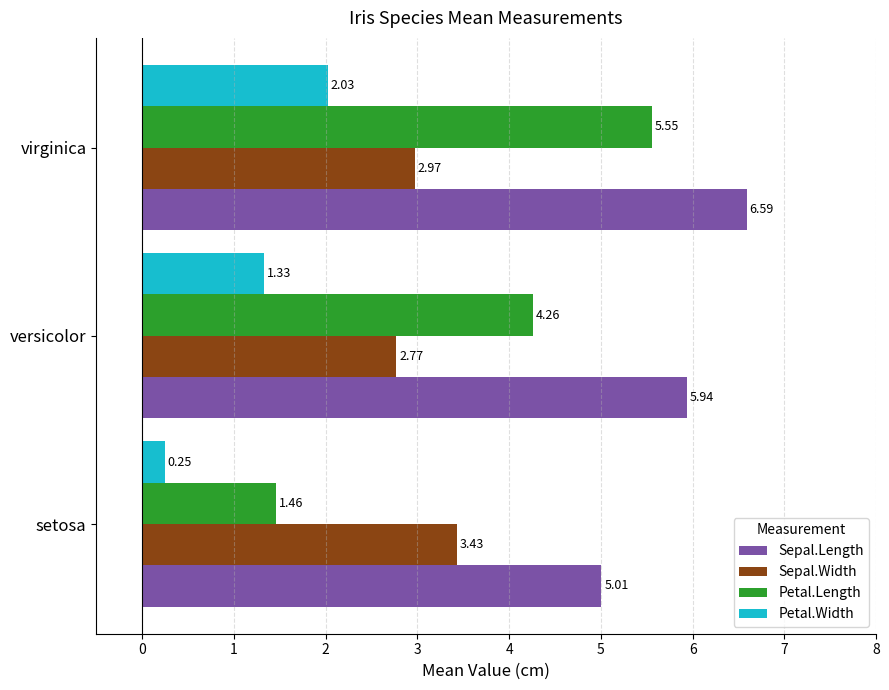

Which series has the largest range (max minus min)?

Petal.Length